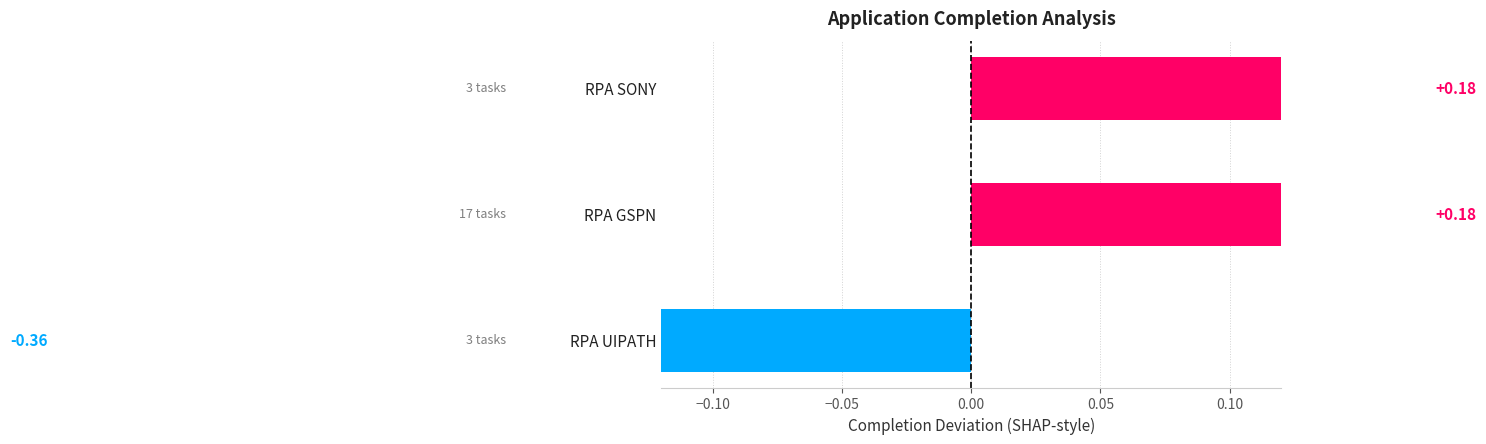

Does the chart contain stacked bars?

No